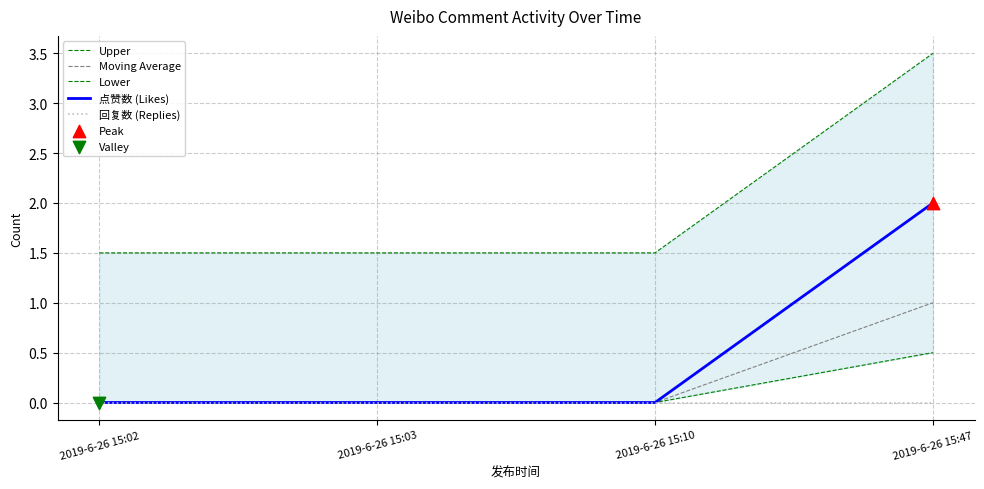

Which series has the largest total across all categories?

Upper